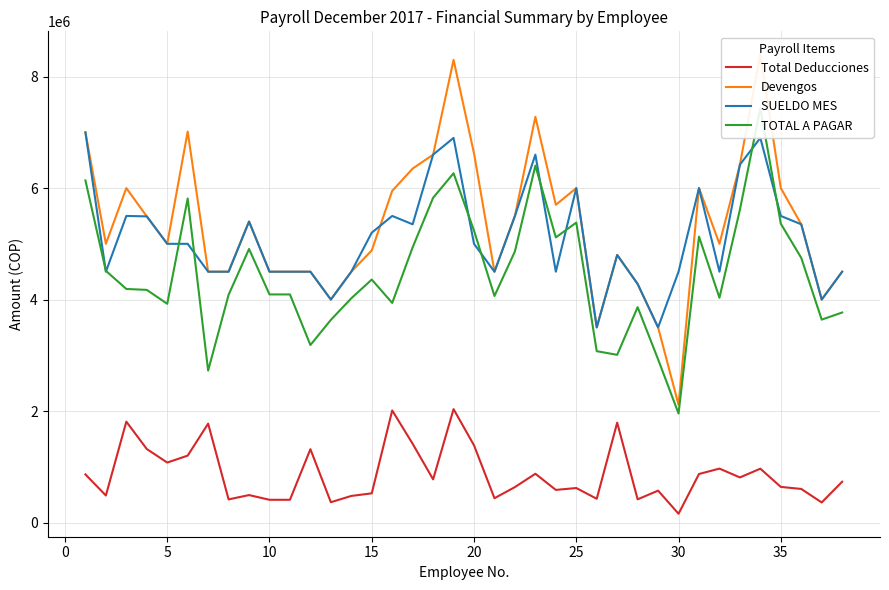

What is the average value of the SUELDO MES series?

5112955.8